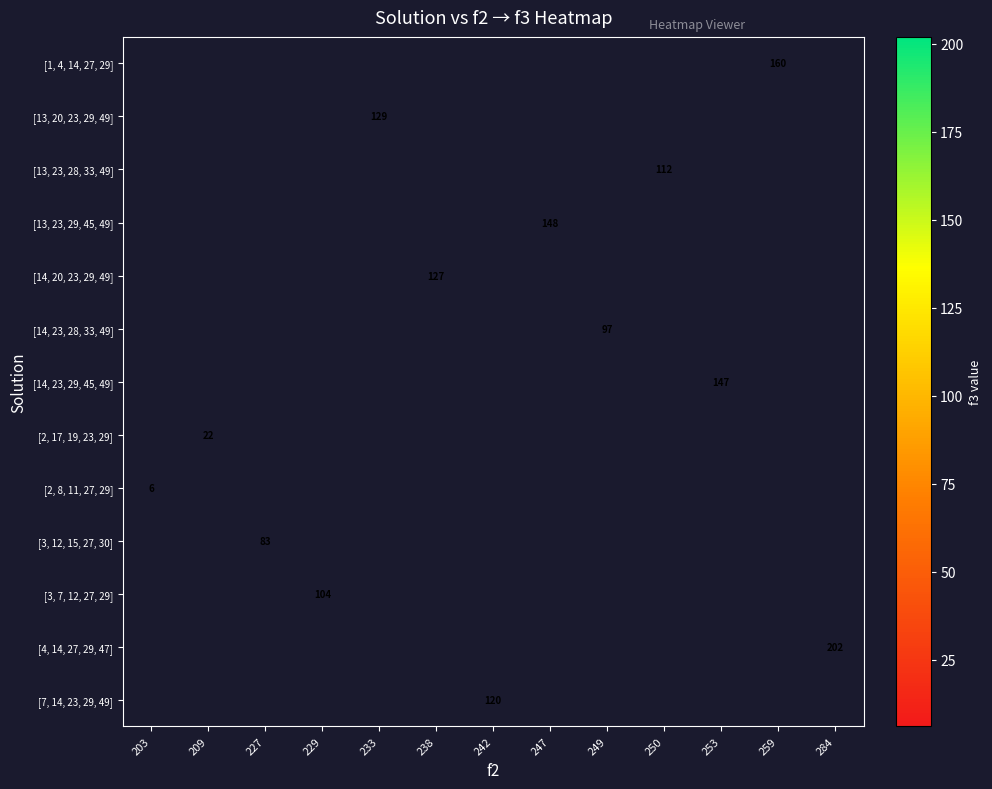

The value of [13, 23, 28, 33, 49] at 250 is 54. True or false?

False